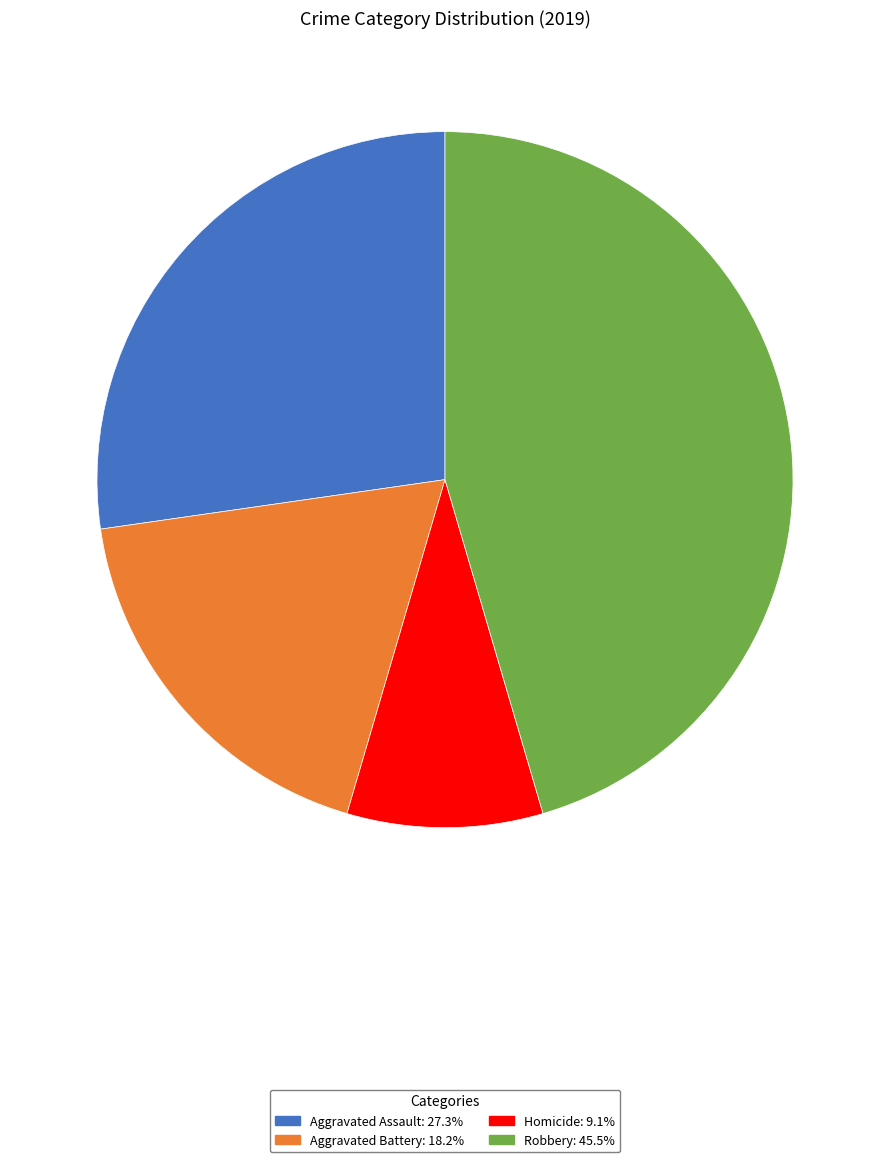

Does any single category account for the majority?

No